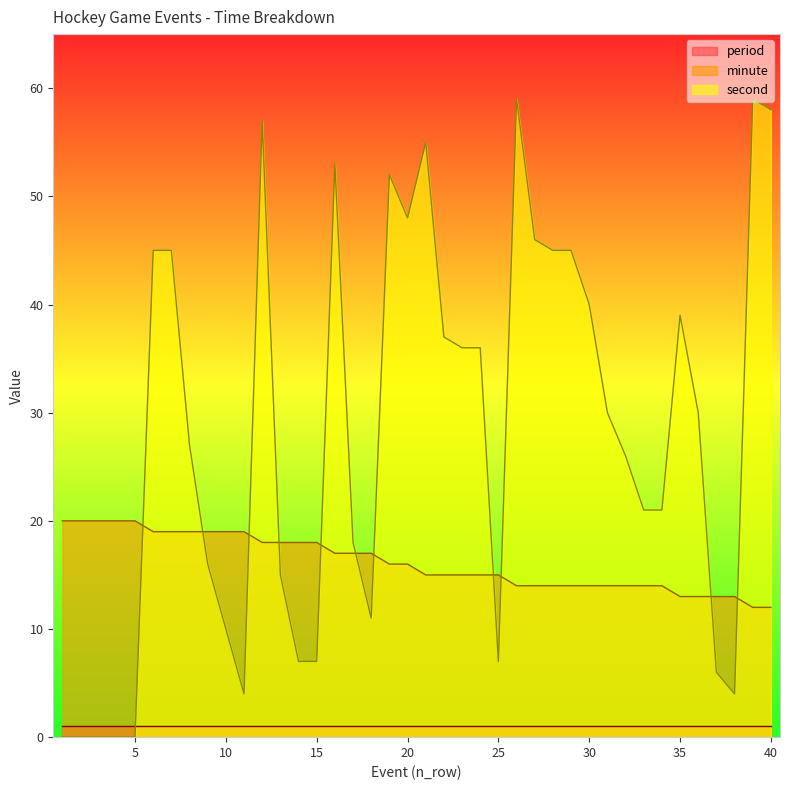

At which label is second closest to 29?

31